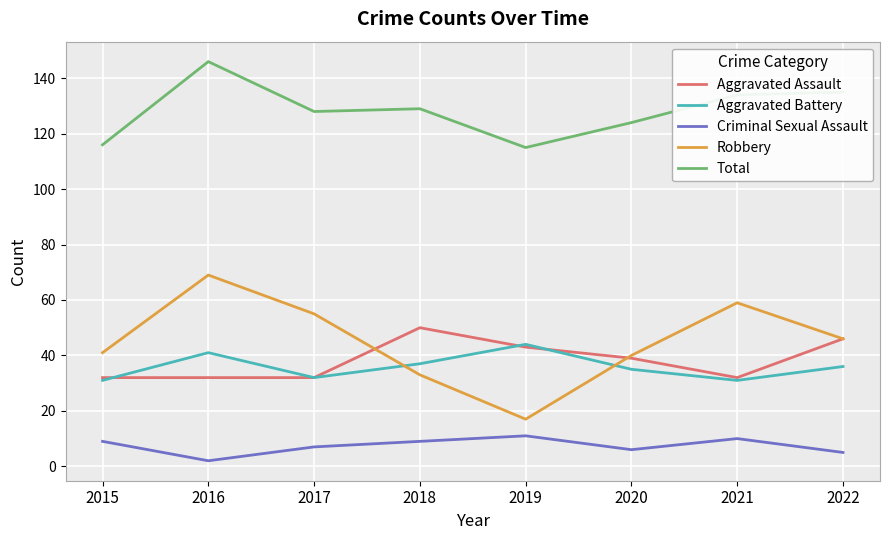

At how many categories does at least one series exceed 13?

8